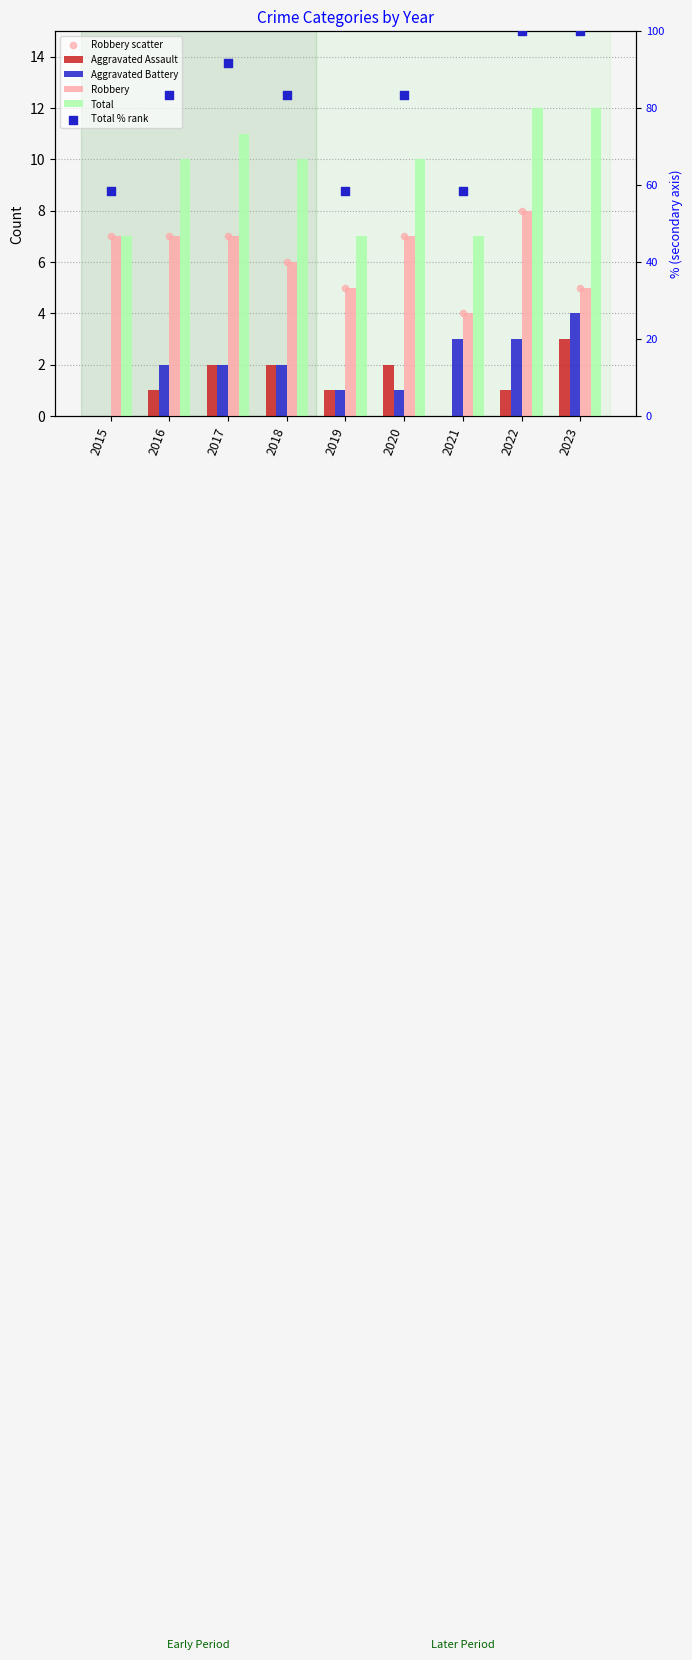

Which series has the widest spread of Y values?

Total % rank